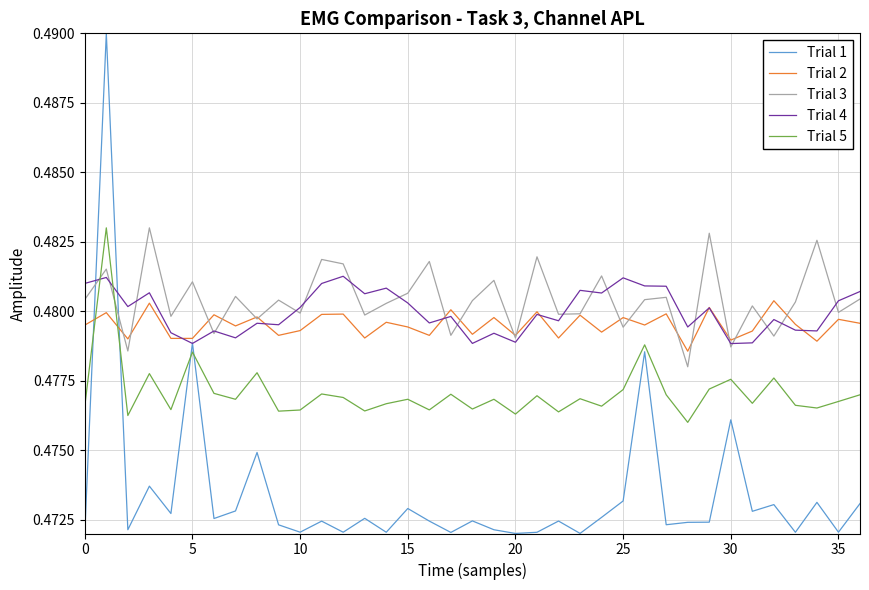

Which series has the widest spread of values?

Trial 1